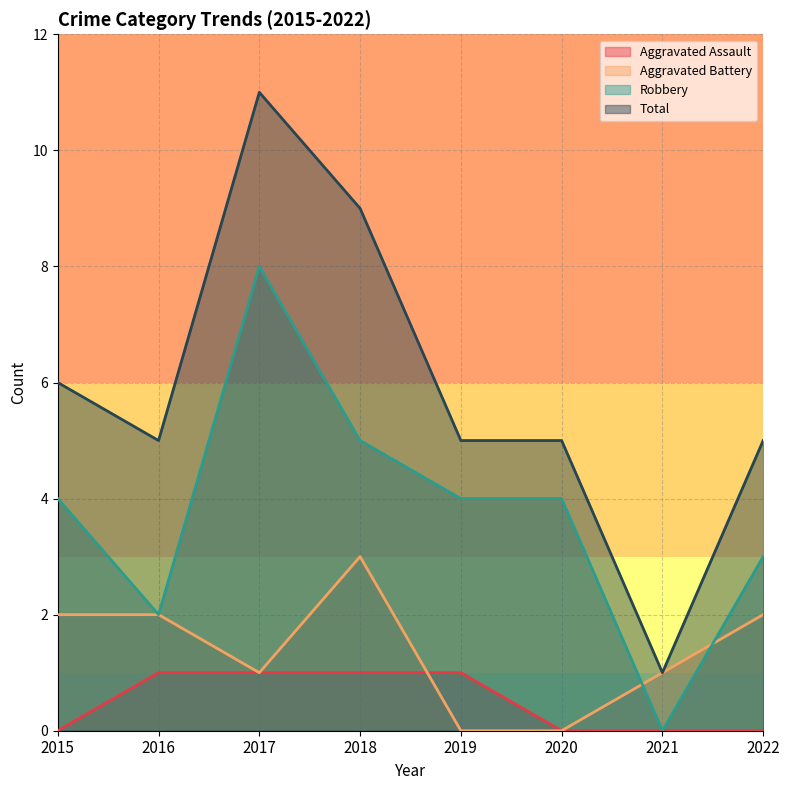

What value does the Aggravated Battery series have at 2016?

2